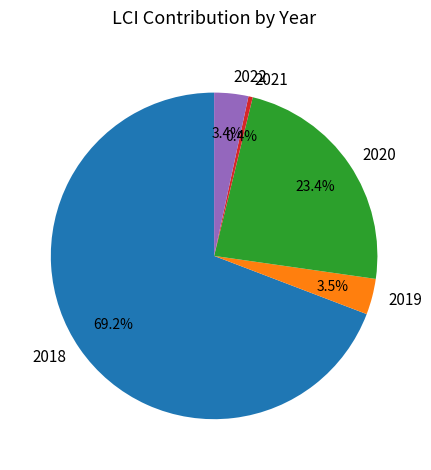

Is there any slice that represents more than half of the pie?

Yes